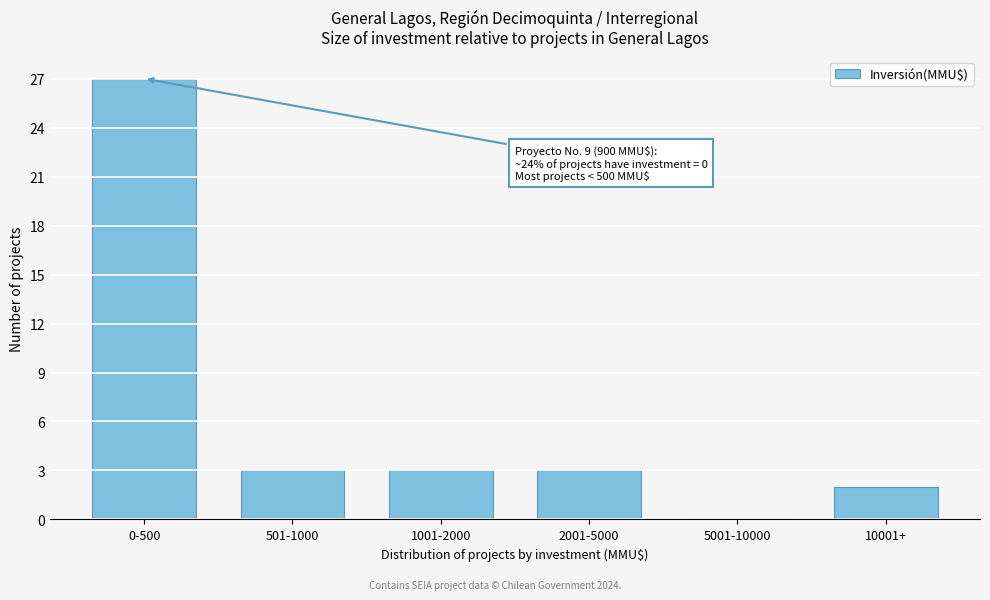

Reading left to right, extract all data points from this chart.

0-500=27	501-1000=3	1001-2000=3	2001-5000=3	5001-10000=0	10001+=2